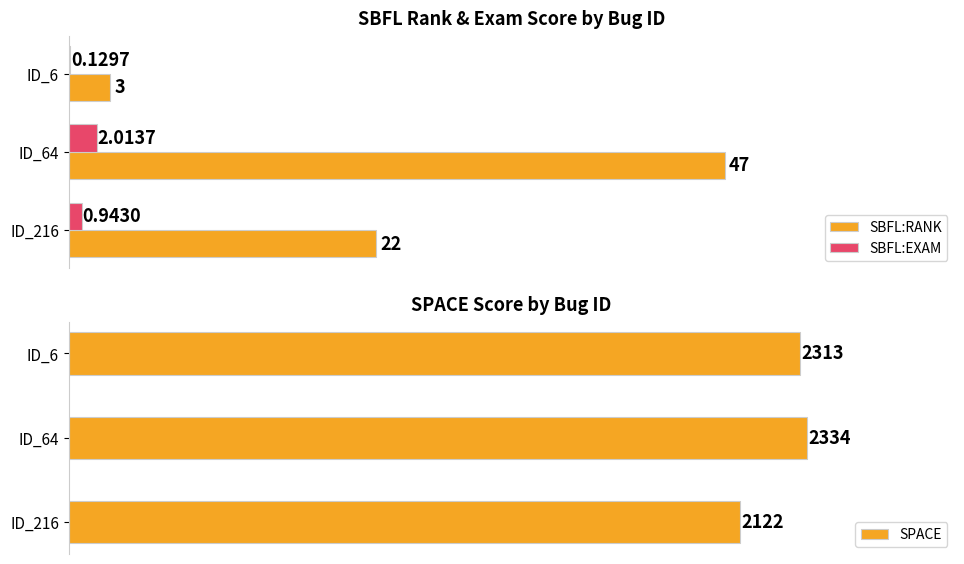

Between 0 and 10, which is larger?

10